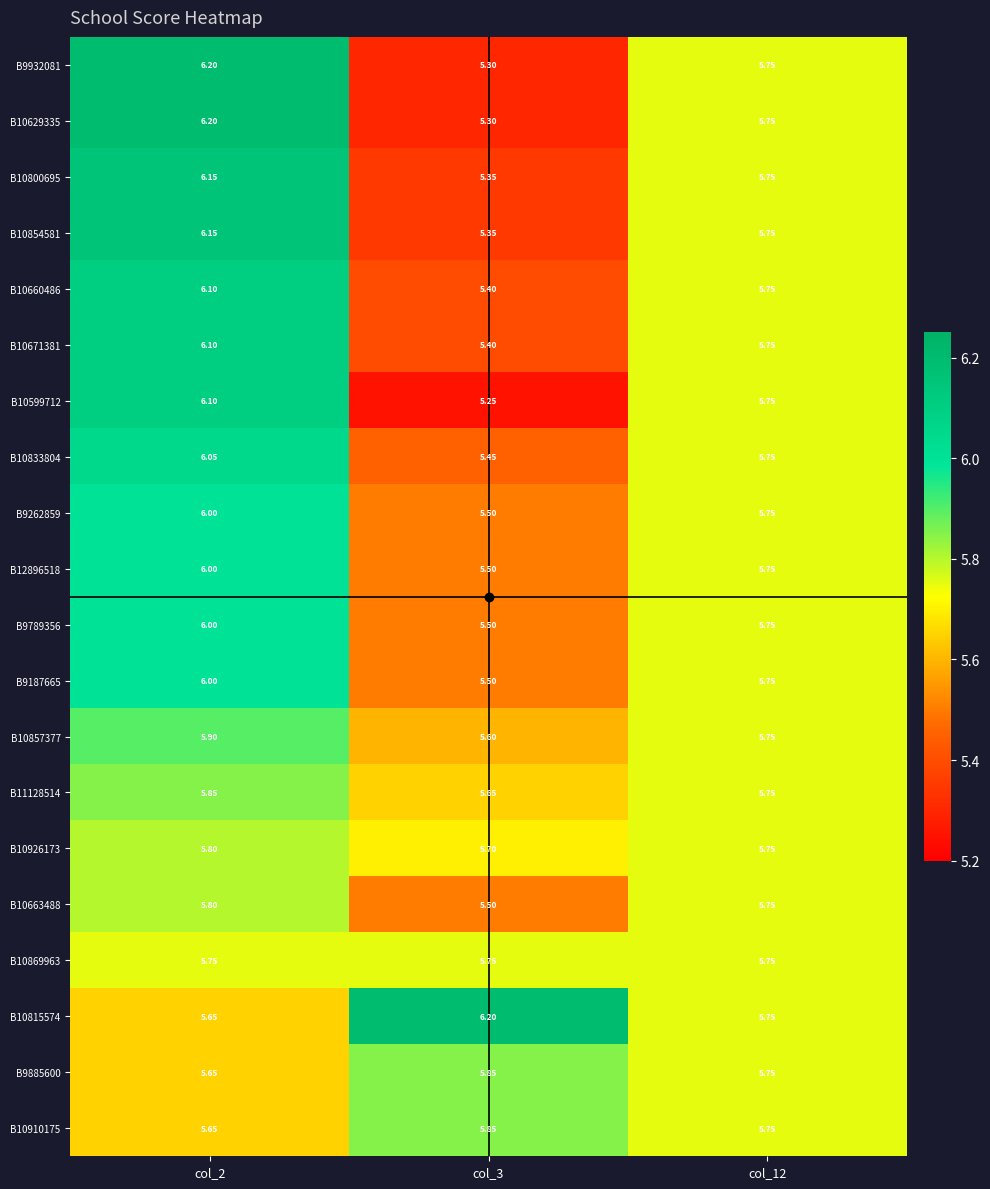

Is the value of B10671381 at col_12 greater than the value of B10800695 at col_3?

Yes